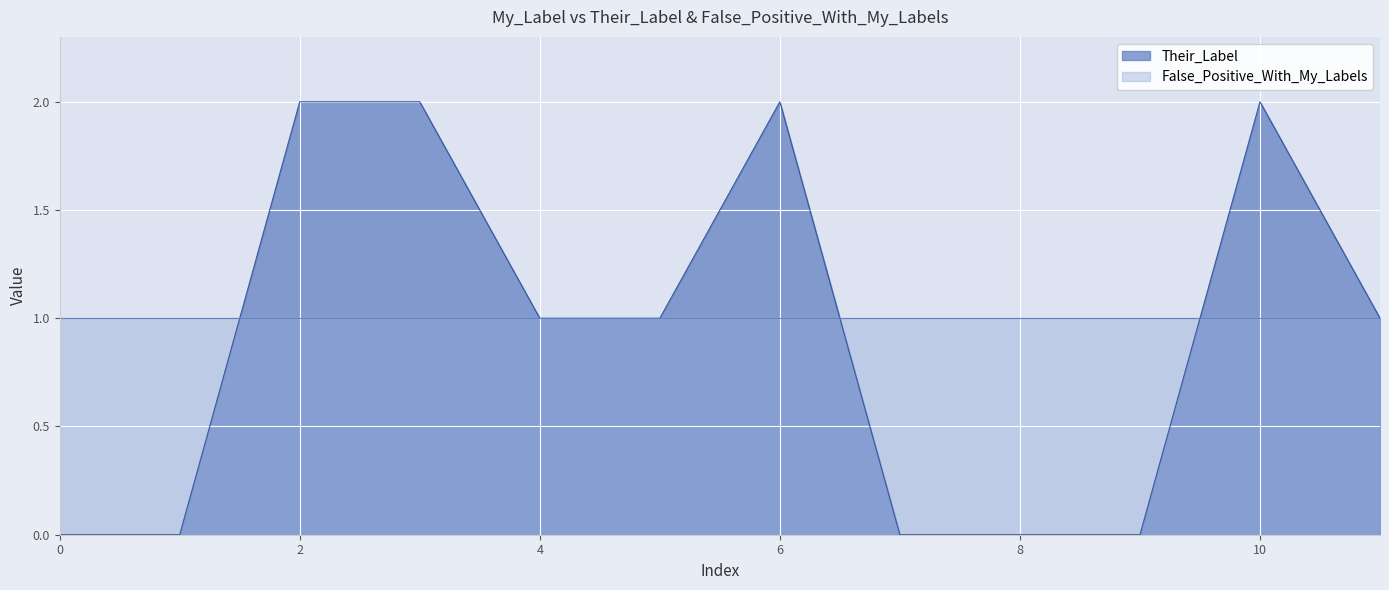

Is it true that False_Positive_With_My_Labels equals 2 at 8?

False